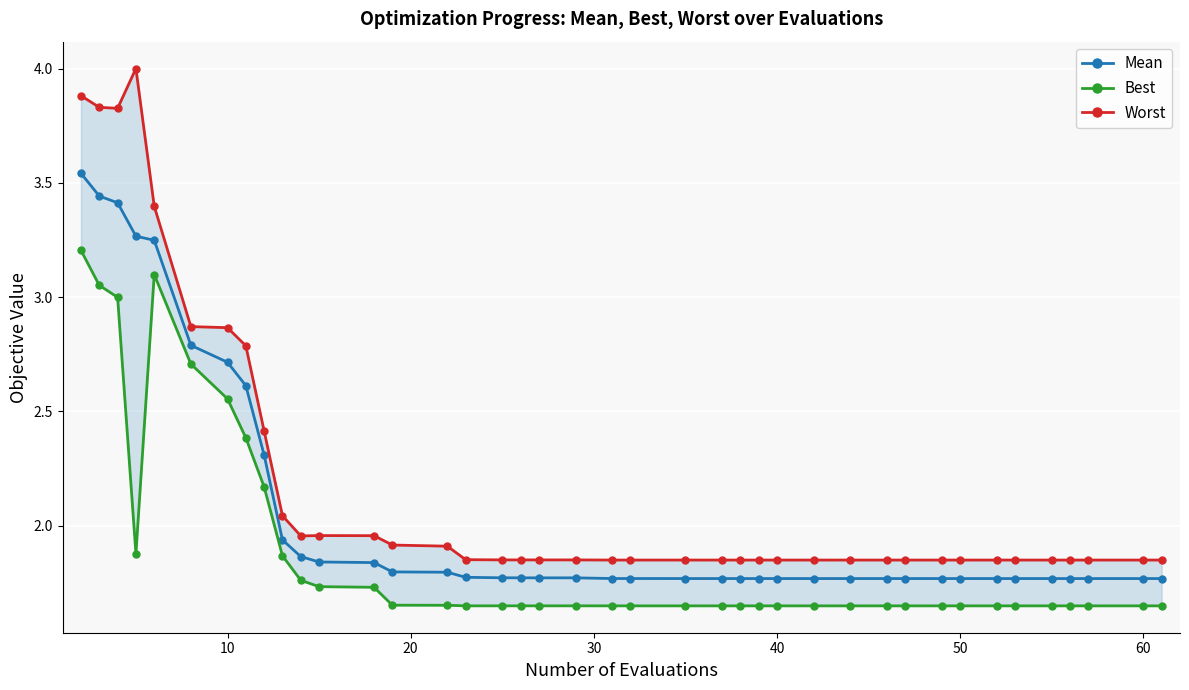

Is it true that Mean equals 2.8 at 40?

False